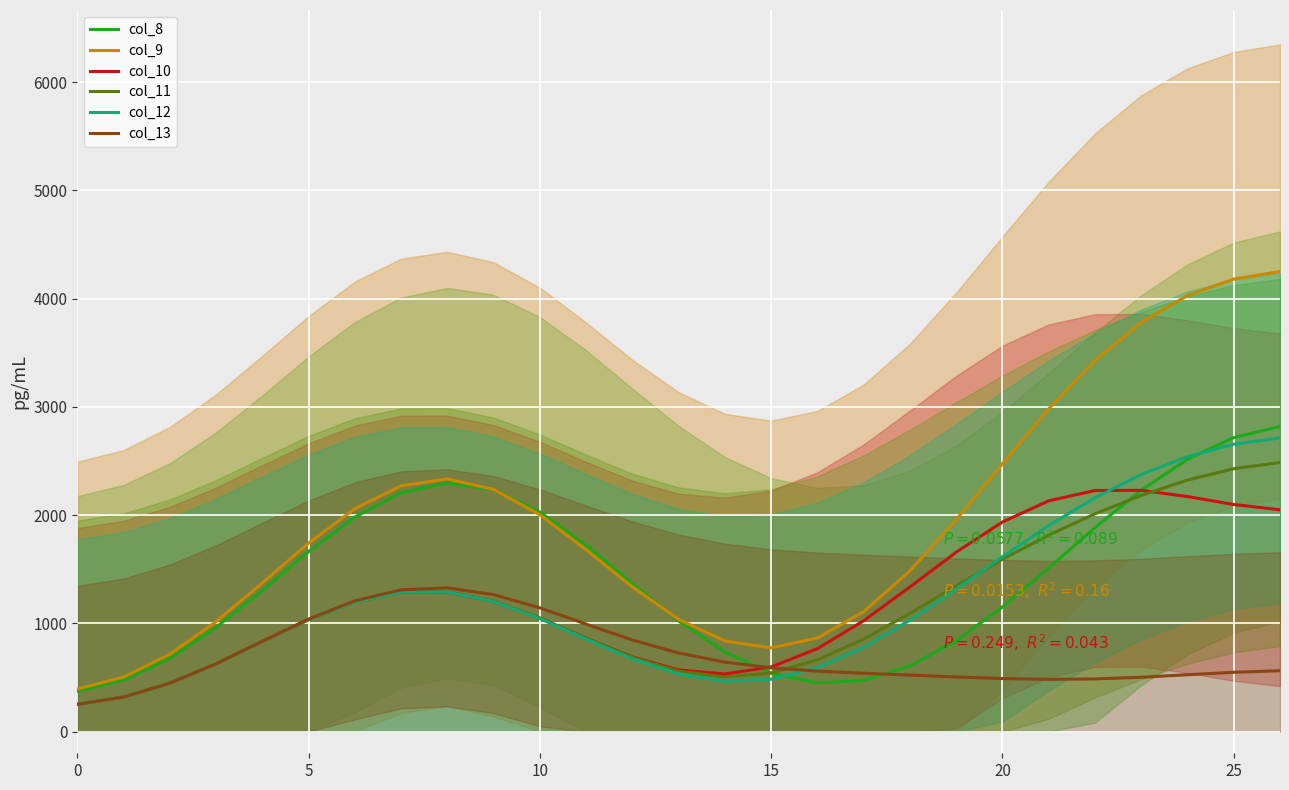

What is the maximum value for col_11?

2486.3